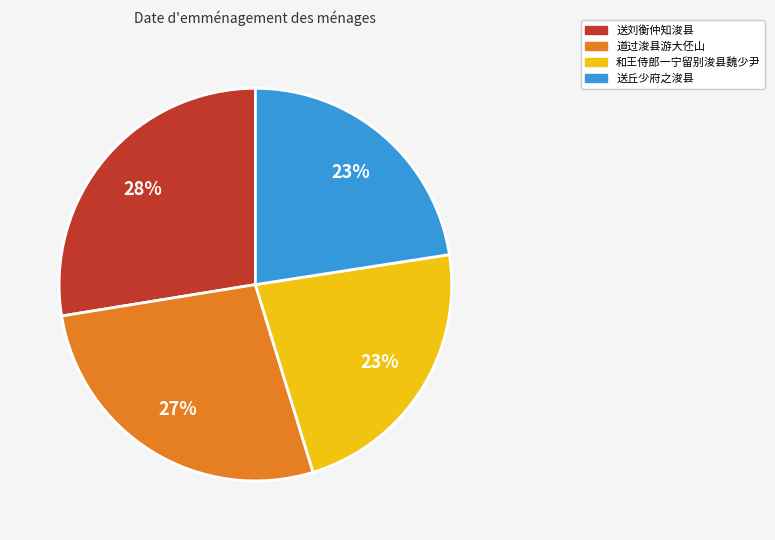

To the nearest percent, what is the average slice percentage?

25%